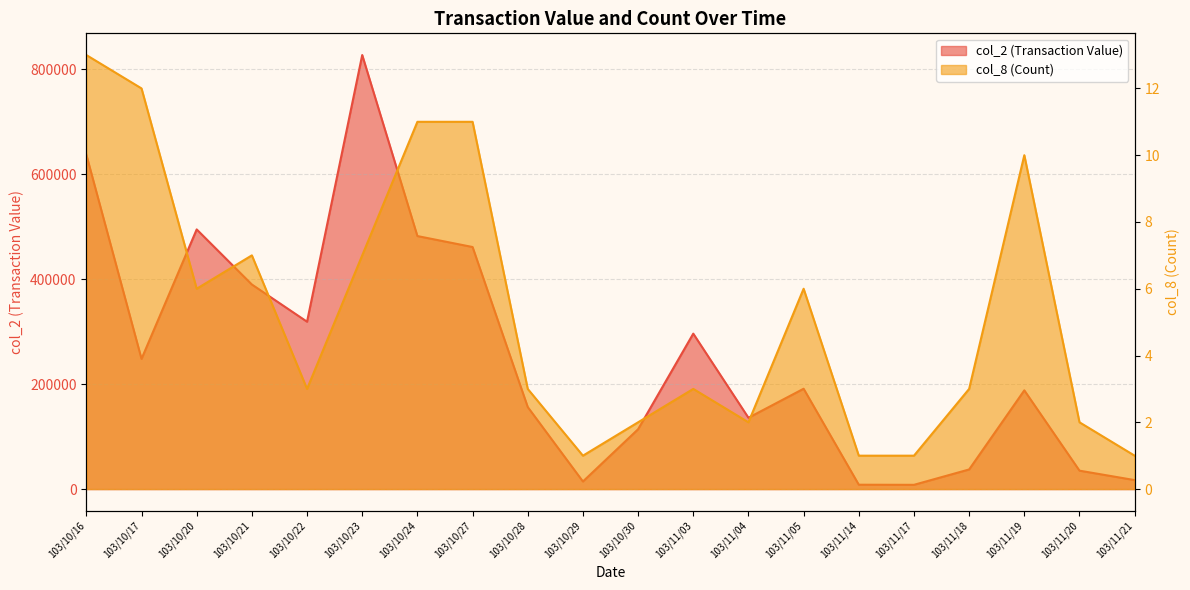

List the labels in order of col_8 (Count) value, smallest first.

103/10/29, 103/11/14, 103/11/17, 103/11/21, 103/10/30, 103/11/04, 103/11/20, 103/10/22, 103/10/28, 103/11/03, 103/11/18, 103/10/20, 103/11/05, 103/10/21, 103/10/23, 103/11/19, 103/10/24, 103/10/27, 103/10/17, 103/10/16